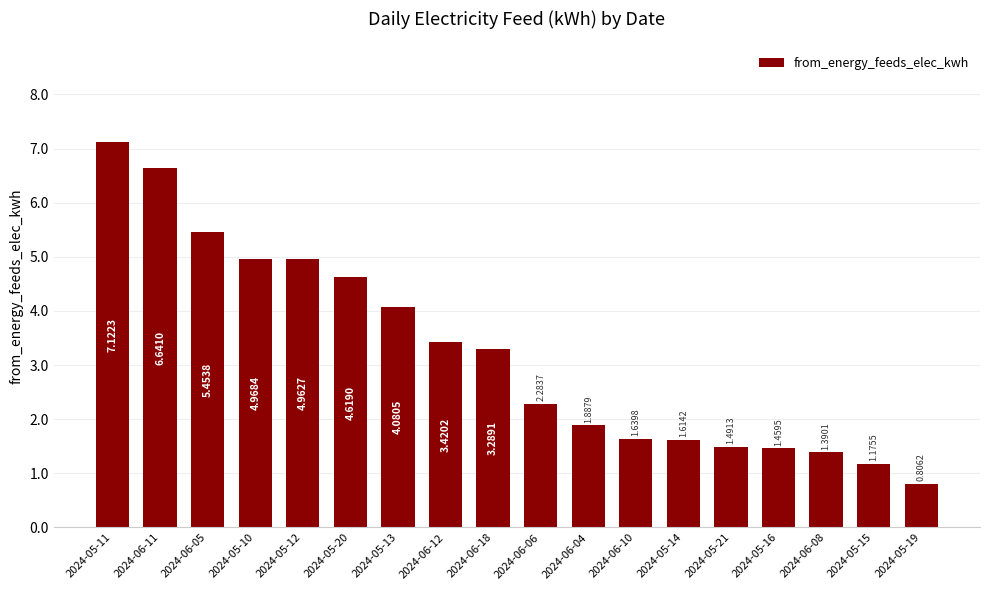

Rank the categories by value from lowest to highest.

2024-05-19, 2024-05-15, 2024-06-08, 2024-05-16, 2024-05-21, 2024-05-14, 2024-06-10, 2024-06-04, 2024-06-06, 2024-06-18, 2024-06-12, 2024-05-13, 2024-05-20, 2024-05-12, 2024-05-10, 2024-06-05, 2024-06-11, 2024-05-11